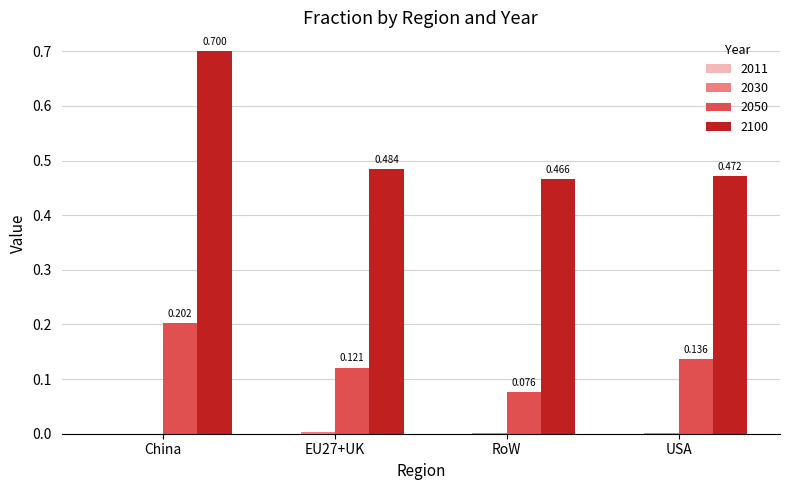

At which label is 2050 closest to 0?

RoW